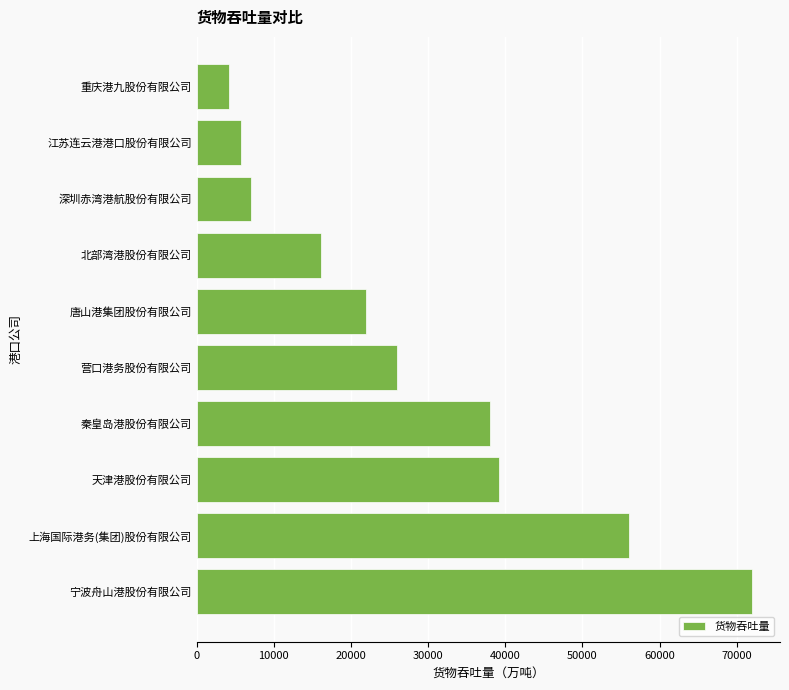

Reading bottom to top, transcribe all the data shown in this chart.

72008.0	56100.0	39125.0	38063.0	26015.7	21910.2	16155.0	6984.7	5781.3	4180.5